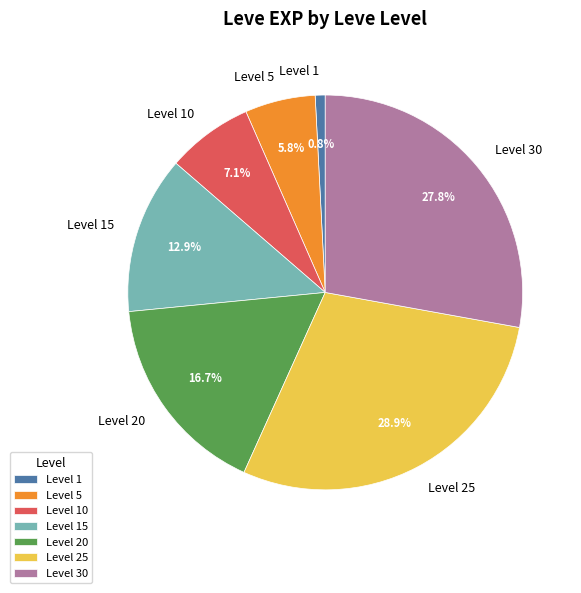

What is the largest slice in the pie chart?

Level 25